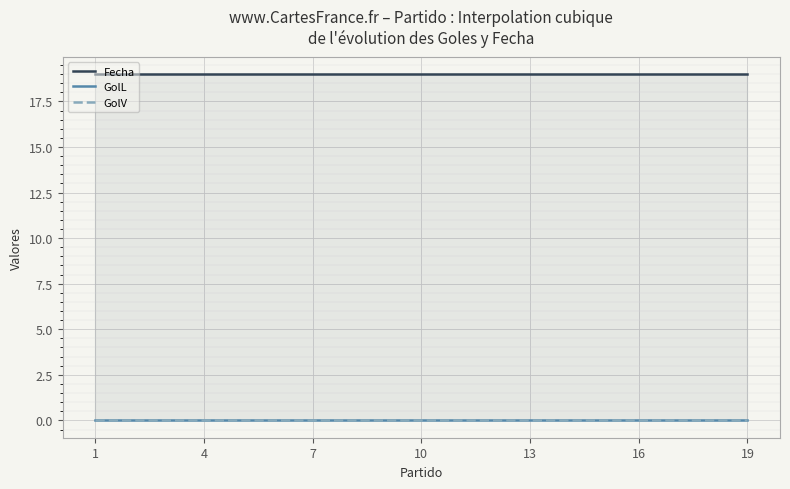

At how many categories does at least one series exceed 14?

19